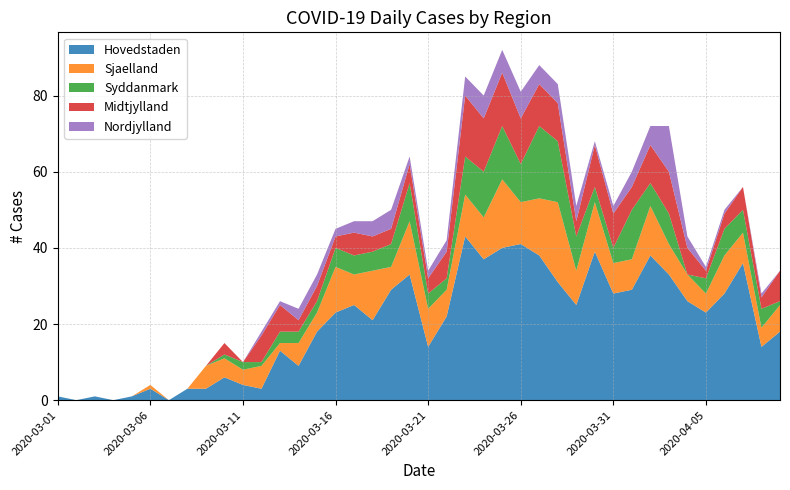

Reading left to right, list all the values displayed in this chart.

Hovedstaden: 2020-03-01=1	2020-03-02=0	2020-03-03=1	2020-03-04=0	2020-03-05=1	2020-03-06=3	2020-03-07=0	2020-03-08=3	2020-03-09=3	2020-03-10=6	2020-03-11=4	2020-03-12=3	2020-03-13=13	2020-03-14=9	2020-03-15=18	2020-03-16=23	2020-03-17=25	2020-03-18=21	2020-03-19=29	2020-03-20=33	2020-03-21=14	2020-03-22=22	2020-03-23=43	2020-03-24=37	2020-03-25=40	2020-03-26=41	2020-03-27=38	2020-03-28=31	2020-03-29=25	2020-03-30=39	2020-03-31=28	2020-04-01=29	2020-04-02=38	2020-04-03=33	2020-04-04=26	2020-04-05=23	2020-04-06=28	2020-04-07=36	2020-04-08=14	2020-04-09=18
Sjaelland: 2020-03-01=0	2020-03-02=0	2020-03-03=0	2020-03-04=0	2020-03-05=0	2020-03-06=1	2020-03-07=0	2020-03-08=0	2020-03-09=6	2020-03-10=5	2020-03-11=4	2020-03-12=6	2020-03-13=2	2020-03-14=6	2020-03-15=5	2020-03-16=12	2020-03-17=8	2020-03-18=13	2020-03-19=6	2020-03-20=14	2020-03-21=10	2020-03-22=7	2020-03-23=11	2020-03-24=11	2020-03-25=18	2020-03-26=11	2020-03-27=15	2020-03-28=21	2020-03-29=9	2020-03-30=13	2020-03-31=8	2020-04-01=8	2020-04-02=13	2020-04-03=8	2020-04-04=7	2020-04-05=5	2020-04-06=10	2020-04-07=8	2020-04-08=5	2020-04-09=7
Syddanmark: 2020-03-01=0	2020-03-02=0	2020-03-03=0	2020-03-04=0	2020-03-05=0	2020-03-06=0	2020-03-07=0	2020-03-08=0	2020-03-09=0	2020-03-10=1	2020-03-11=2	2020-03-12=1	2020-03-13=3	2020-03-14=3	2020-03-15=3	2020-03-16=5	2020-03-17=5	2020-03-18=5	2020-03-19=6	2020-03-20=10	2020-03-21=4	2020-03-22=3	2020-03-23=10	2020-03-24=12	2020-03-25=14	2020-03-26=10	2020-03-27=19	2020-03-28=16	2020-03-29=9	2020-03-30=4	2020-03-31=4	2020-04-01=13	2020-04-02=6	2020-04-03=8	2020-04-04=0	2020-04-05=4	2020-04-06=7	2020-04-07=6	2020-04-08=5	2020-04-09=1
Midtjylland: 2020-03-01=0	2020-03-02=0	2020-03-03=0	2020-03-04=0	2020-03-05=0	2020-03-06=0	2020-03-07=0	2020-03-08=0	2020-03-09=0	2020-03-10=3	2020-03-11=0	2020-03-12=7	2020-03-13=7	2020-03-14=3	2020-03-15=4	2020-03-16=3	2020-03-17=6	2020-03-18=4	2020-03-19=4	2020-03-20=5	2020-03-21=4	2020-03-22=7	2020-03-23=16	2020-03-24=14	2020-03-25=14	2020-03-26=12	2020-03-27=11	2020-03-28=10	2020-03-29=4	2020-03-30=11	2020-03-31=9	2020-04-01=6	2020-04-02=10	2020-04-03=11	2020-04-04=7	2020-04-05=2	2020-04-06=4	2020-04-07=6	2020-04-08=3	2020-04-09=8
Nordjylland: 2020-03-01=0	2020-03-02=0	2020-03-03=0	2020-03-04=0	2020-03-05=0	2020-03-06=0	2020-03-07=0	2020-03-08=0	2020-03-09=0	2020-03-10=0	2020-03-11=0	2020-03-12=1	2020-03-13=1	2020-03-14=3	2020-03-15=3	2020-03-16=2	2020-03-17=3	2020-03-18=4	2020-03-19=5	2020-03-20=2	2020-03-21=2	2020-03-22=3	2020-03-23=5	2020-03-24=6	2020-03-25=6	2020-03-26=7	2020-03-27=5	2020-03-28=5	2020-03-29=4	2020-03-30=1	2020-03-31=2	2020-04-01=4	2020-04-02=5	2020-04-03=12	2020-04-04=3	2020-04-05=1	2020-04-06=1	2020-04-07=0	2020-04-08=1	2020-04-09=0